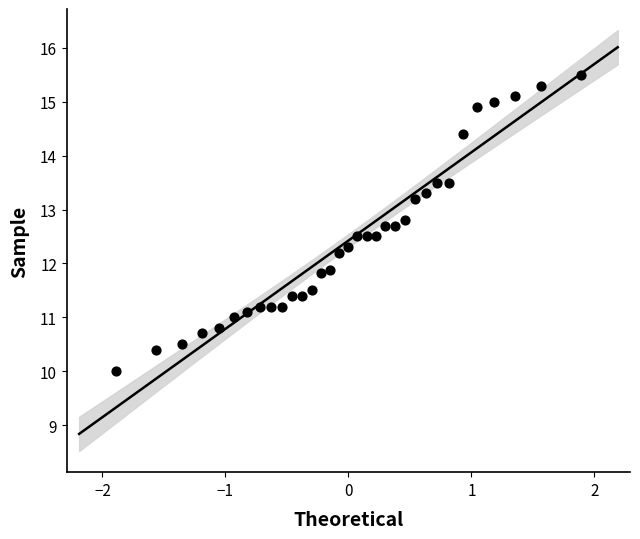

What is the range of X values (max minus min)?

3.8